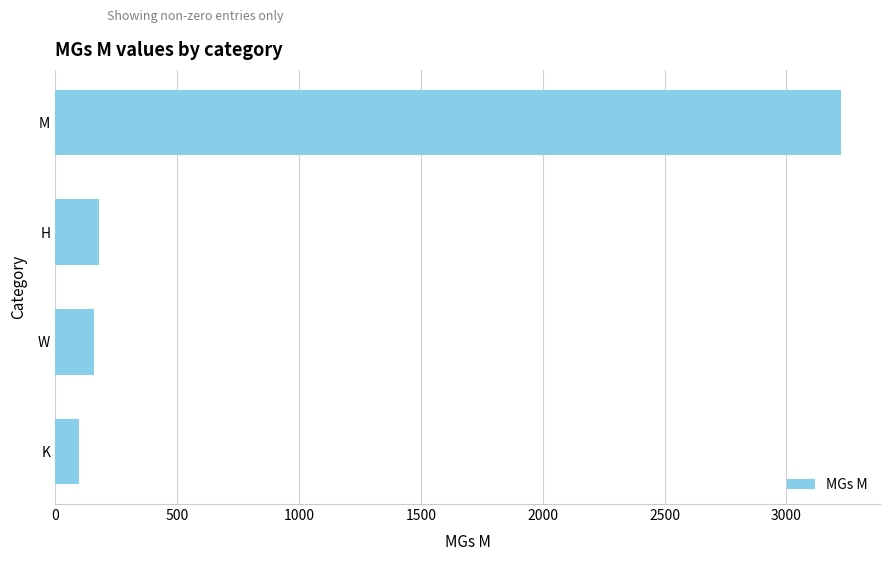

What is the minimum value shown in the chart?

97